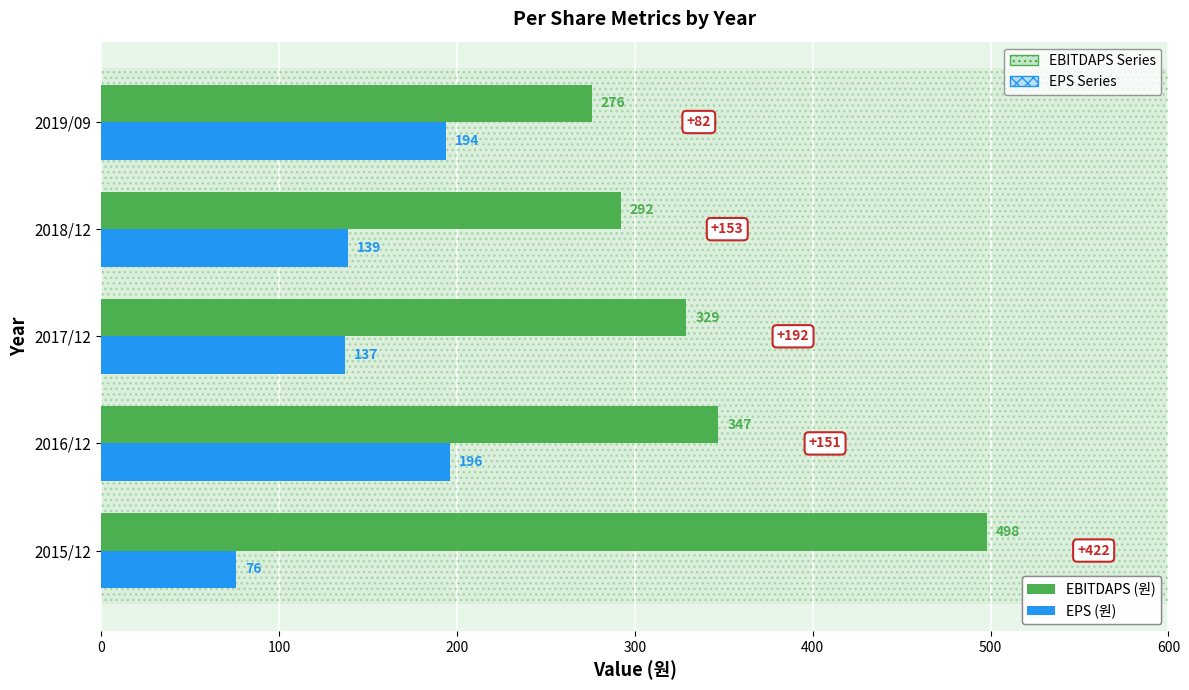

What is the spread (max minus min) of values at 2017/12?

192